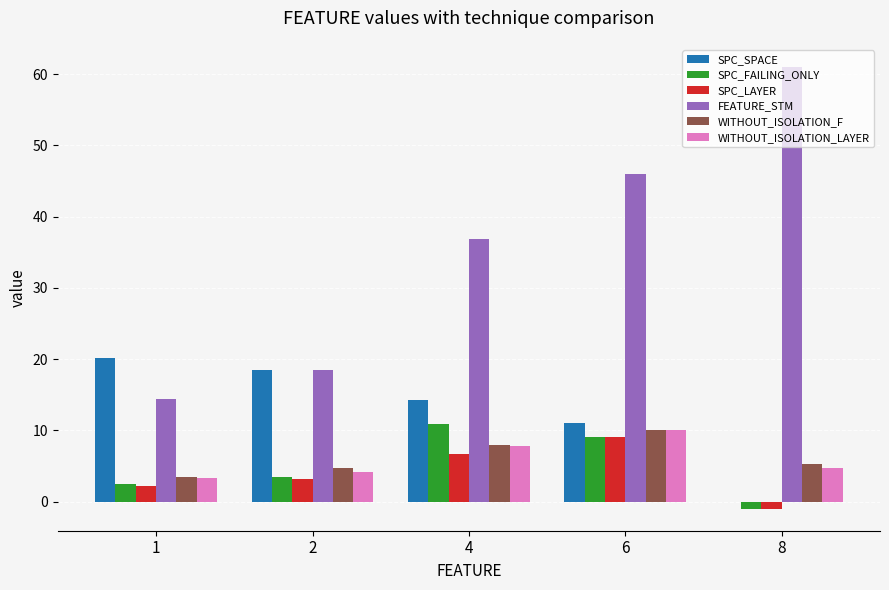

What is the sum of all SPC_FAILING_ONLY values?

24.7